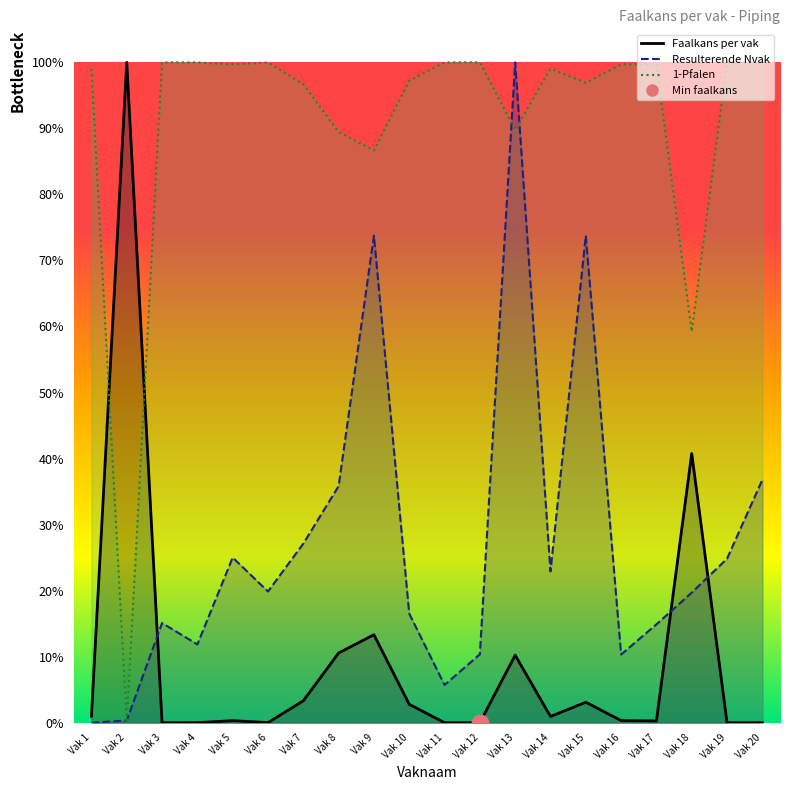

Is the value of 1-Pfalen at Vak 11 greater than the value of Faalkans per vak at Vak 1?

Yes